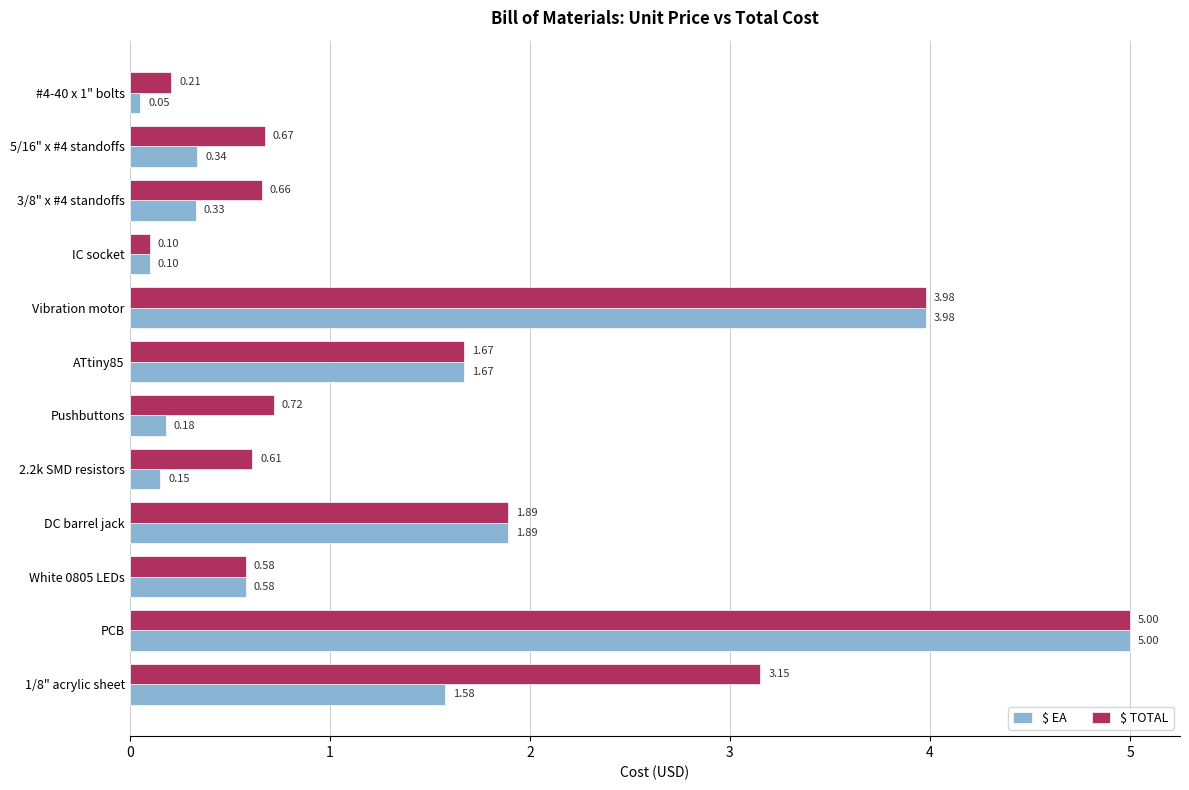

At which label is $ EA closest to 2?

DC barrel jack